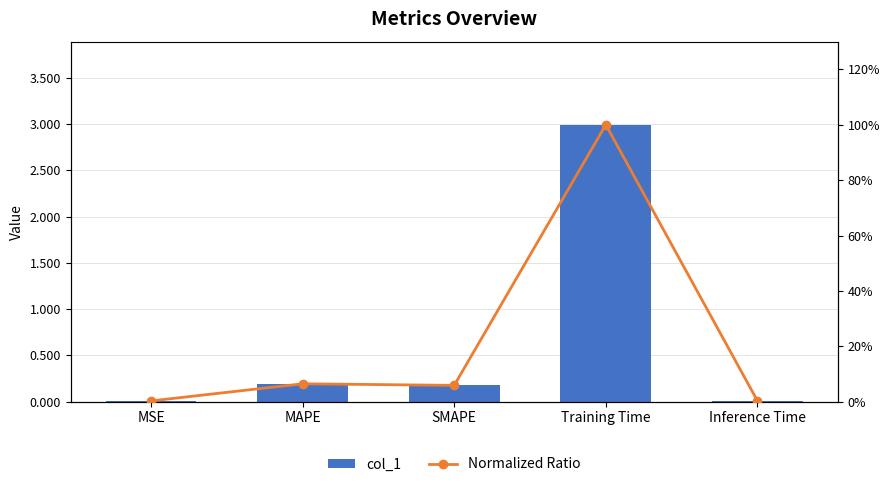

Which series changed the most between MAPE and Inference Time?

col_1